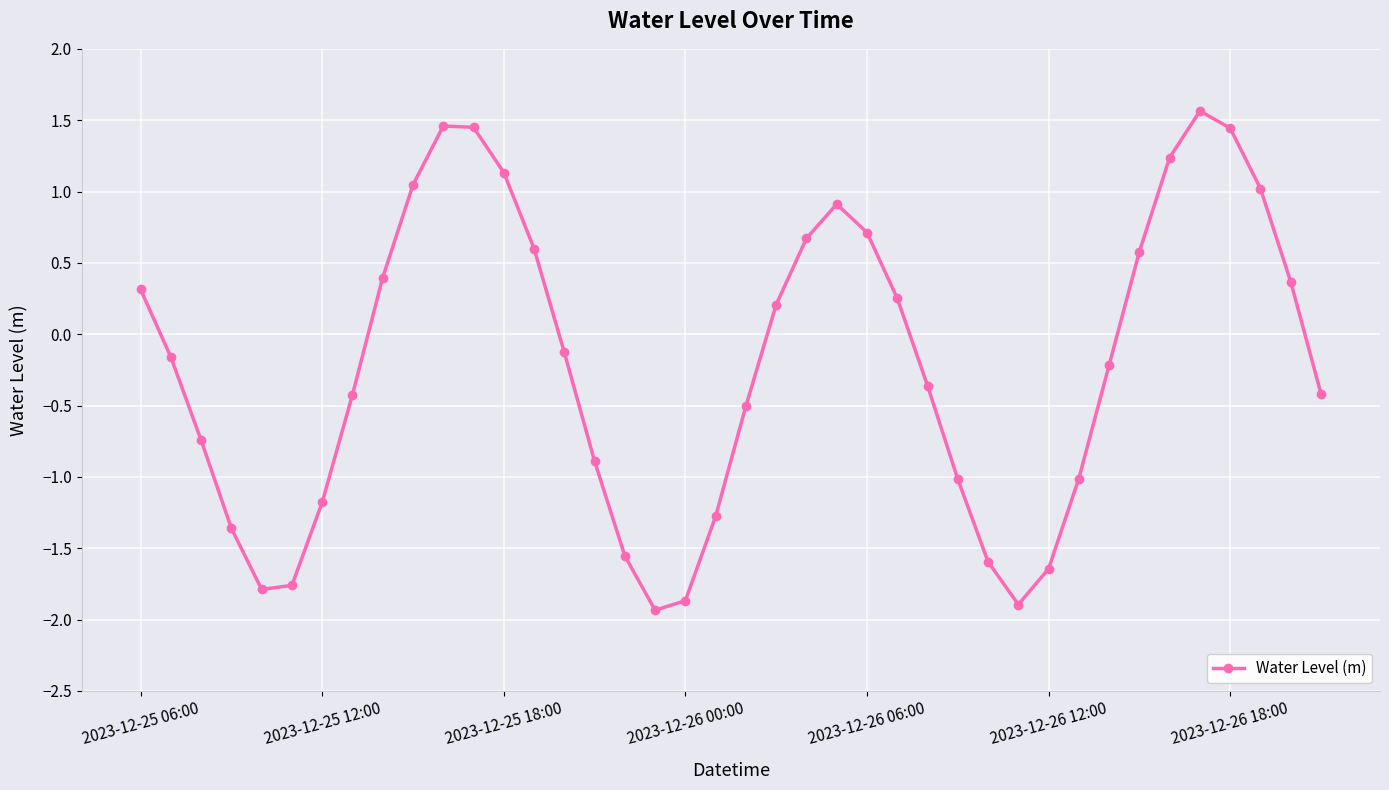

How many points are higher than both their immediate neighbors (excluding endpoints)?

3